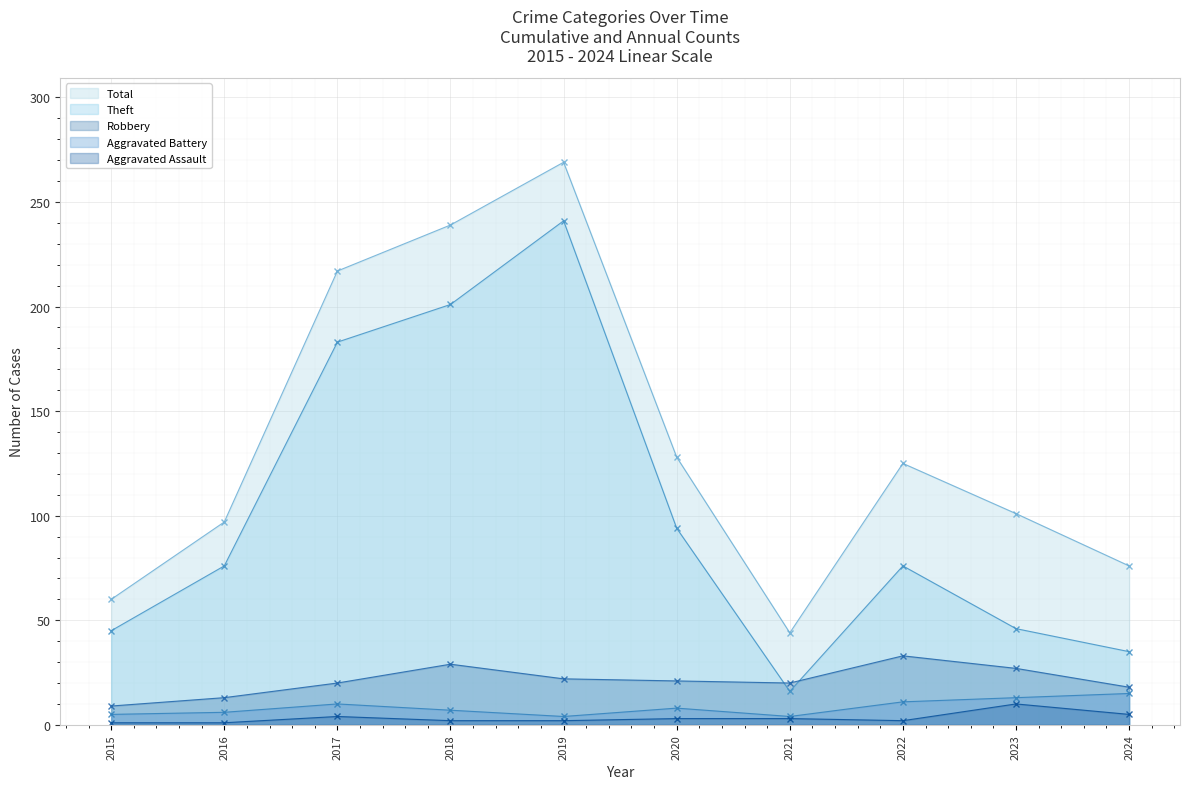

Where is the first local maximum for Aggravated Assault?

2017